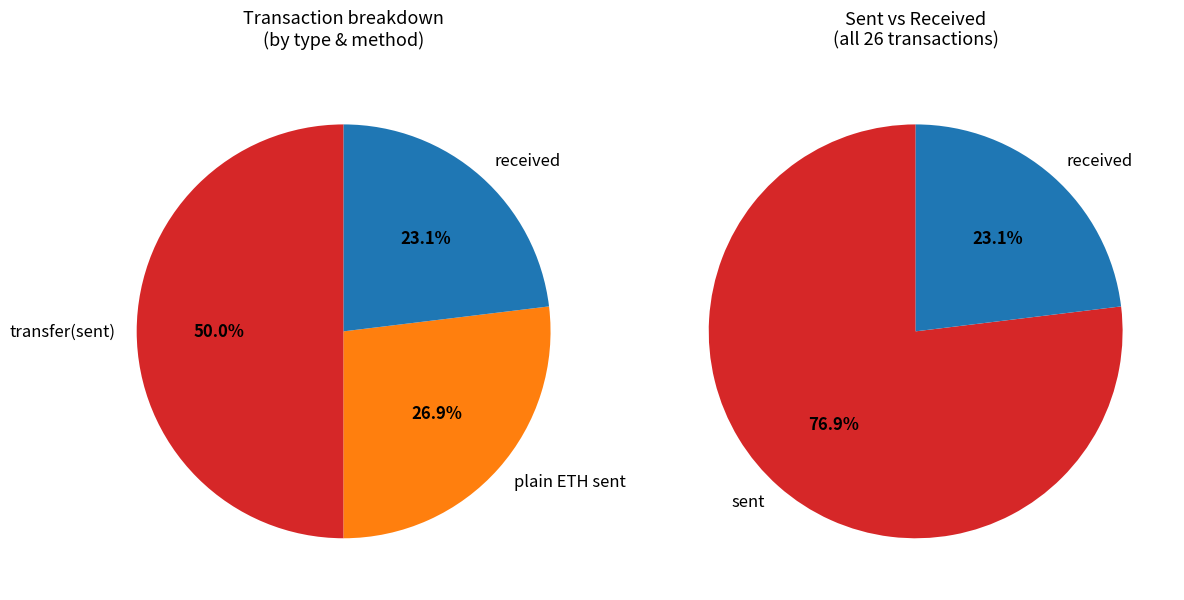

Combined, do sent and received account for over 50%?

Yes